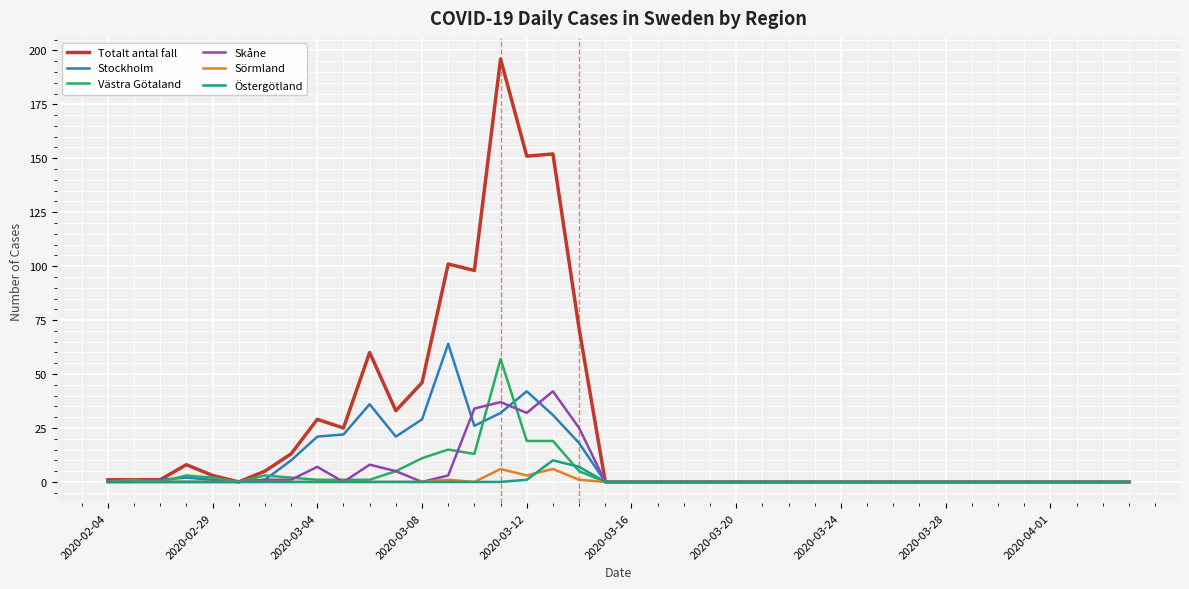

What is the maximum value for Sörmland?

6